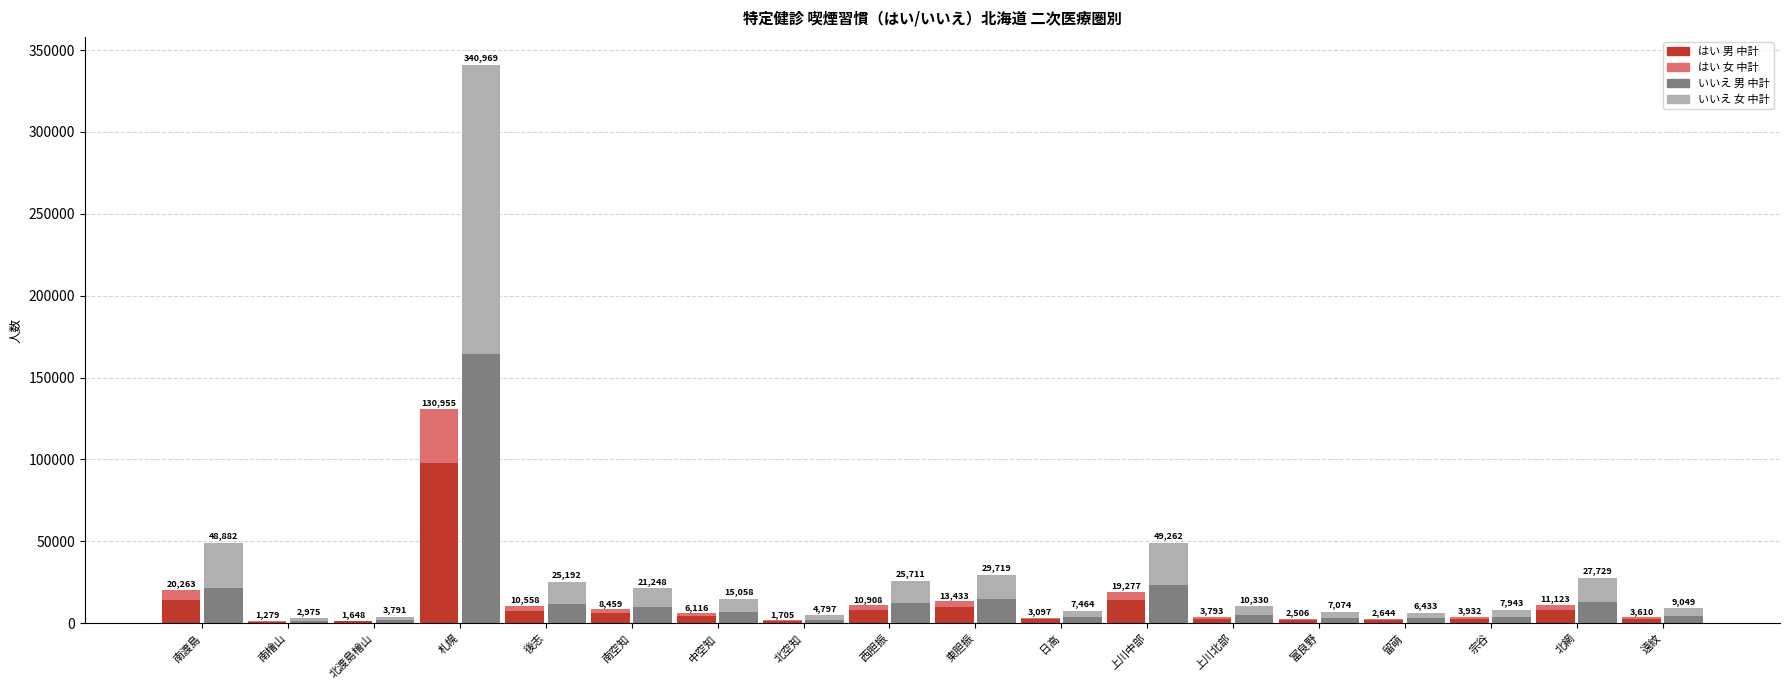

Between 札幌 and 中空知, which series saw the biggest shift?

いいえ 女 中計